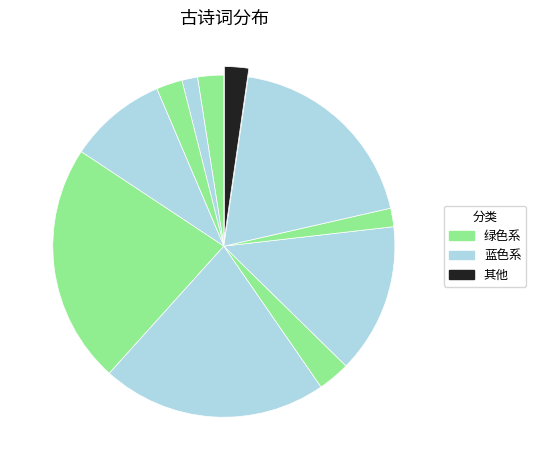

How many segments does this pie chart have?

11